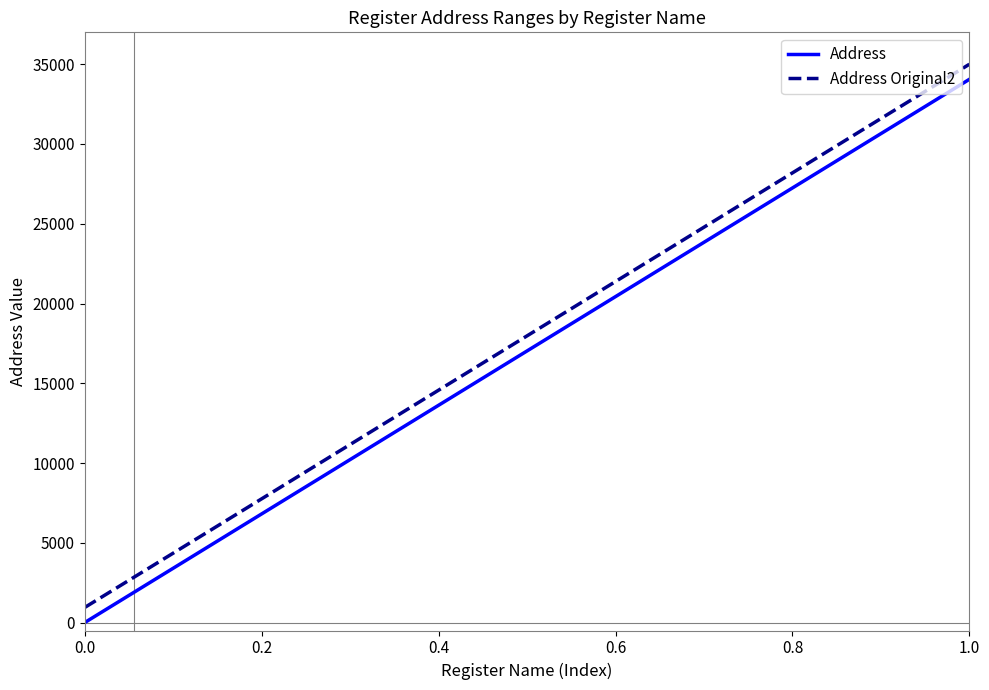

What is the sum of all Address values?

323513.5